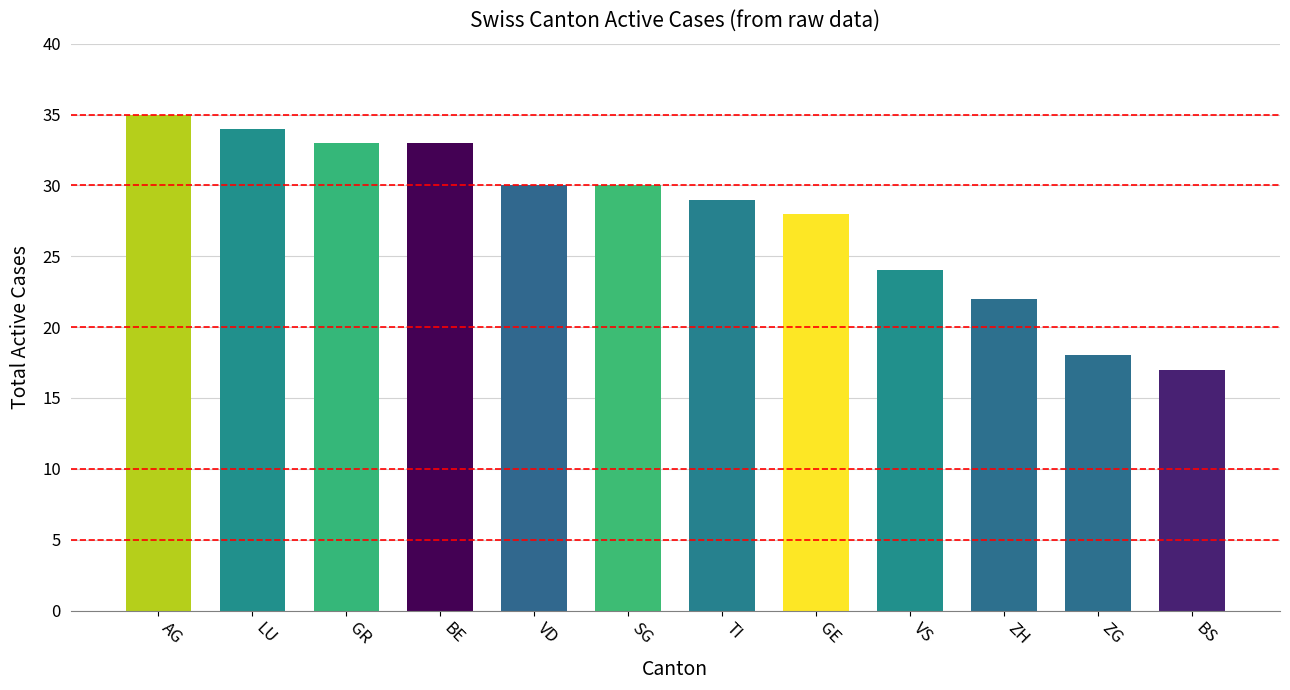

What is the ratio of the value at VD to the value at BS?

1.8